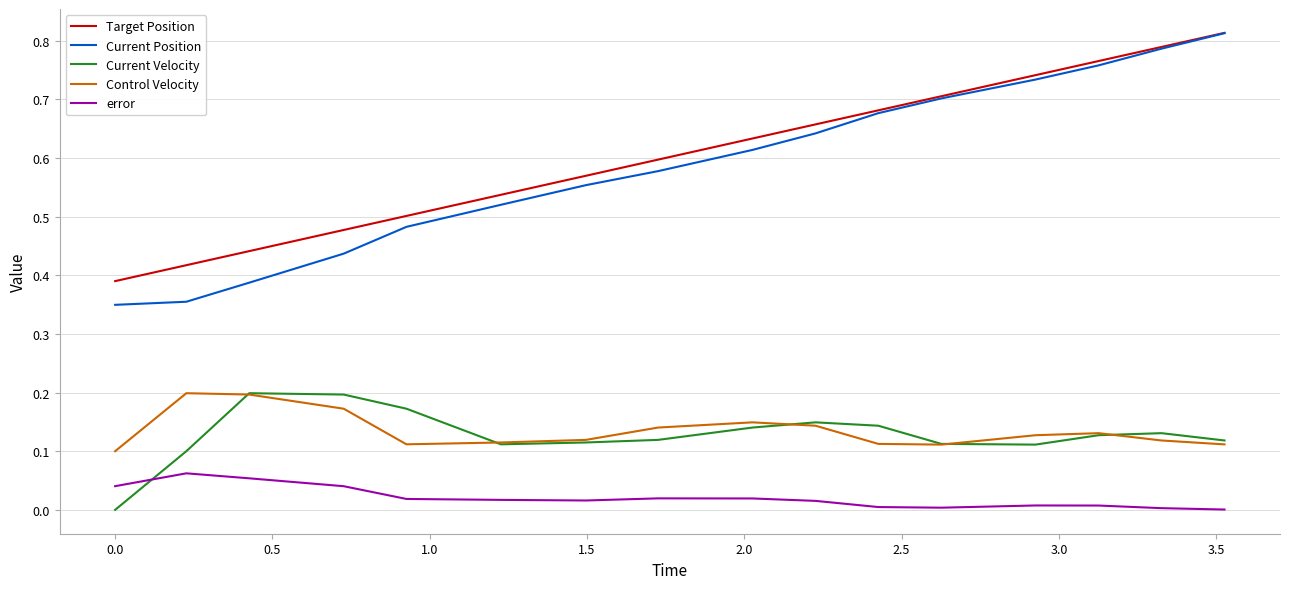

Which series has the largest range (max minus min)?

Current Position